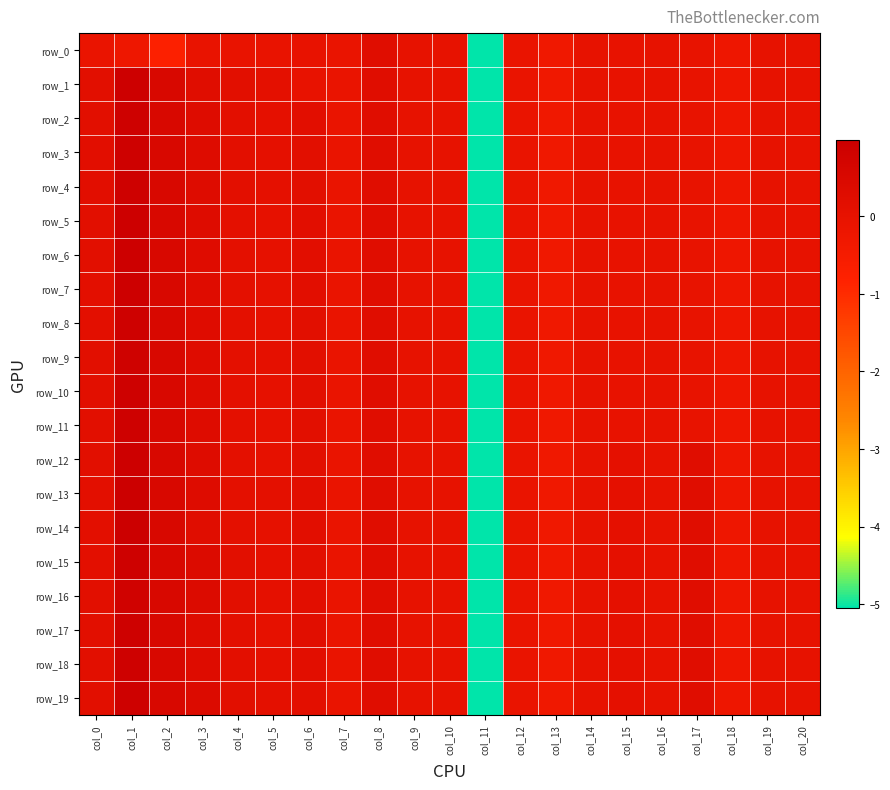

Between col_14 and col_15, which series saw the biggest shift?

row_12